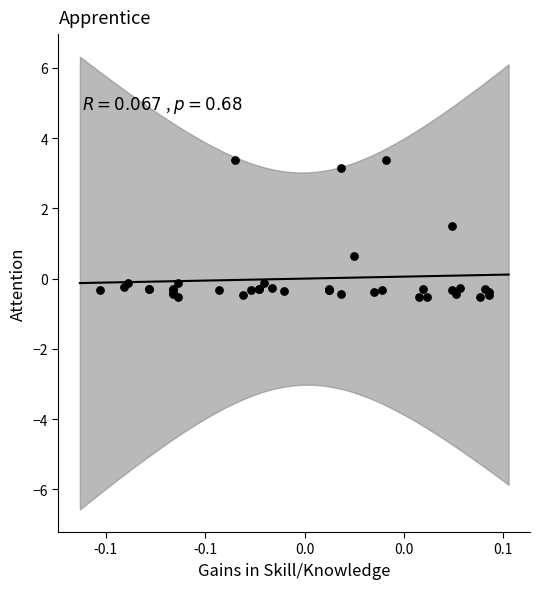

What Y value in the scatter plot is closest to 1?

0.6